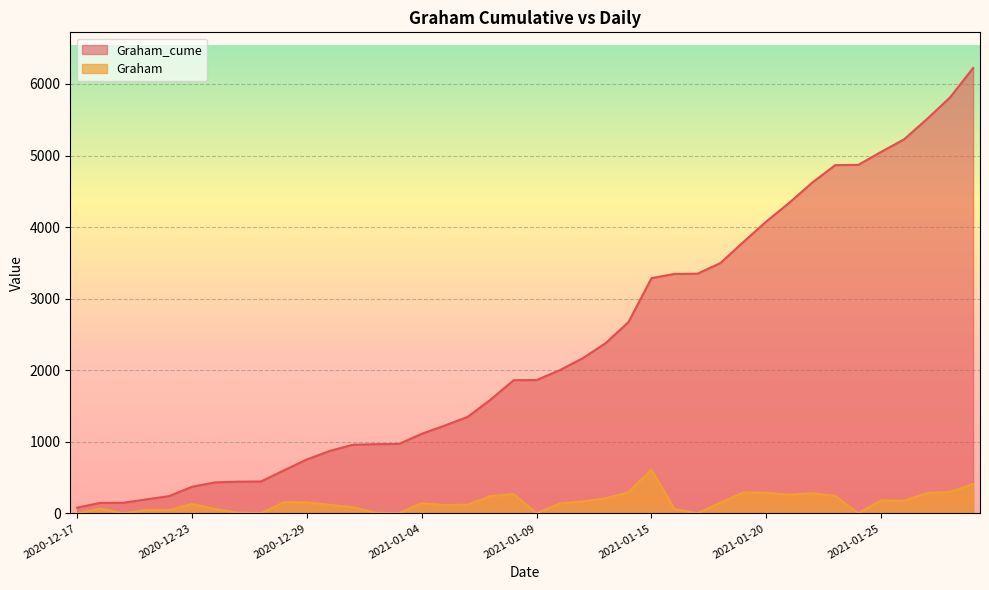

Reading left to right, transcribe all the data shown in this chart.

Graham_cume: 2020-12-17=80	2020-12-18=147	2020-12-20=148	2020-12-21=195	2020-12-22=241	2020-12-23=372	2020-12-24=433	2020-12-26=443	2020-12-27=446	2020-12-28=601	2020-12-29=754	2020-12-30=873	2020-12-31=959	2021-01-01=967	2021-01-02=970	2021-01-04=1112	2021-01-05=1227	2021-01-06=1349	2021-01-07=1591	2021-01-08=1861	2021-01-09=1863	2021-01-11=2000	2021-01-12=2167	2021-01-13=2378	2021-01-14=2674	2021-01-15=3287	2021-01-16=3346	2021-01-17=3349	2021-01-18=3498	2021-01-19=3792	2021-01-20=4080	2021-01-21=4341	2021-01-22=4623	2021-01-23=4867	2021-01-24=4870	2021-01-25=5052	2021-01-26=5228	2021-01-27=5513	2021-01-28=5814	2021-01-29=6224
Graham: 2020-12-17=0	2020-12-18=67	2020-12-20=1	2020-12-21=47	2020-12-22=46	2020-12-23=131	2020-12-24=61	2020-12-26=10	2020-12-27=3	2020-12-28=155	2020-12-29=153	2020-12-30=119	2020-12-31=86	2021-01-01=8	2021-01-02=3	2021-01-04=142	2021-01-05=115	2021-01-06=122	2021-01-07=242	2021-01-08=270	2021-01-09=2	2021-01-11=137	2021-01-12=167	2021-01-13=211	2021-01-14=296	2021-01-15=613	2021-01-16=59	2021-01-17=3	2021-01-18=149	2021-01-19=294	2021-01-20=288	2021-01-21=261	2021-01-22=282	2021-01-23=244	2021-01-24=3	2021-01-25=182	2021-01-26=176	2021-01-27=285	2021-01-28=301	2021-01-29=410